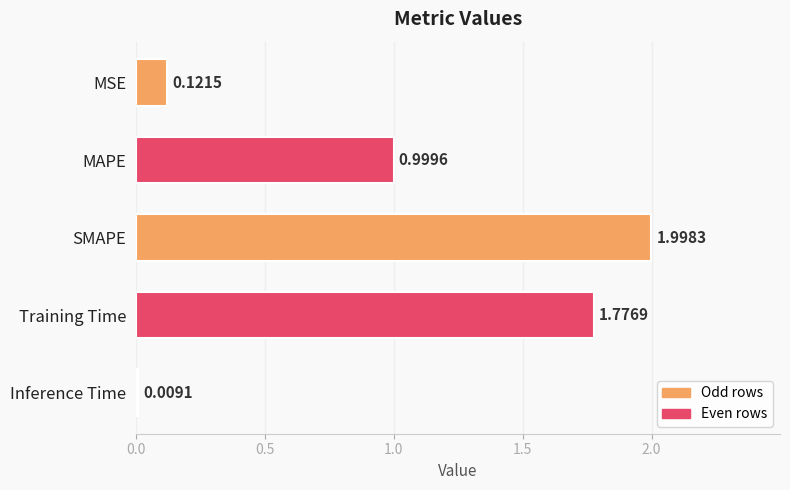

What is the sum of the values at SMAPE and Inference Time?

2.0